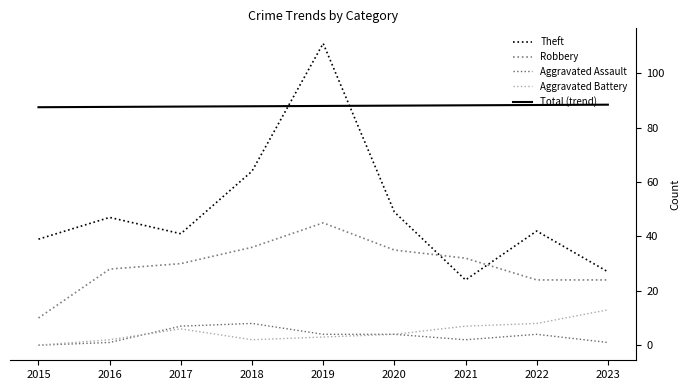

True or false: Aggravated Assault has more than 1 points higher than both neighbors.

True